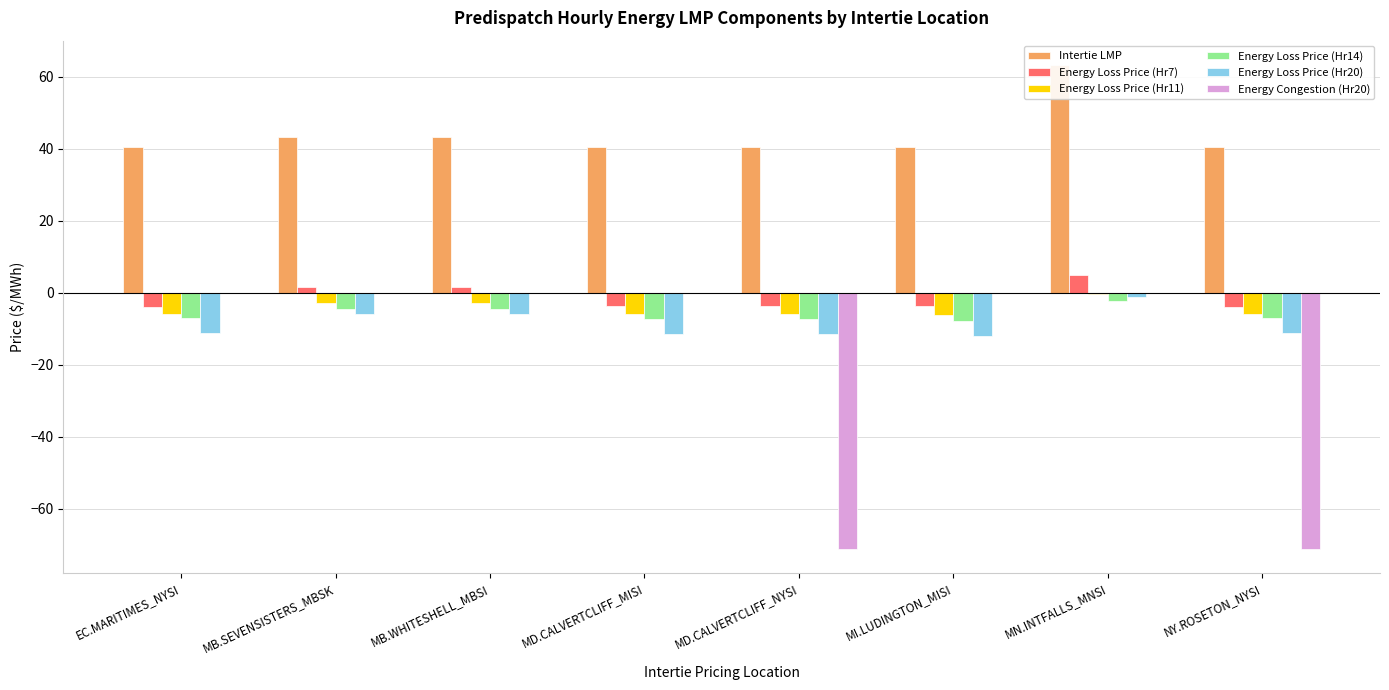

How many groups of bars are there?

8